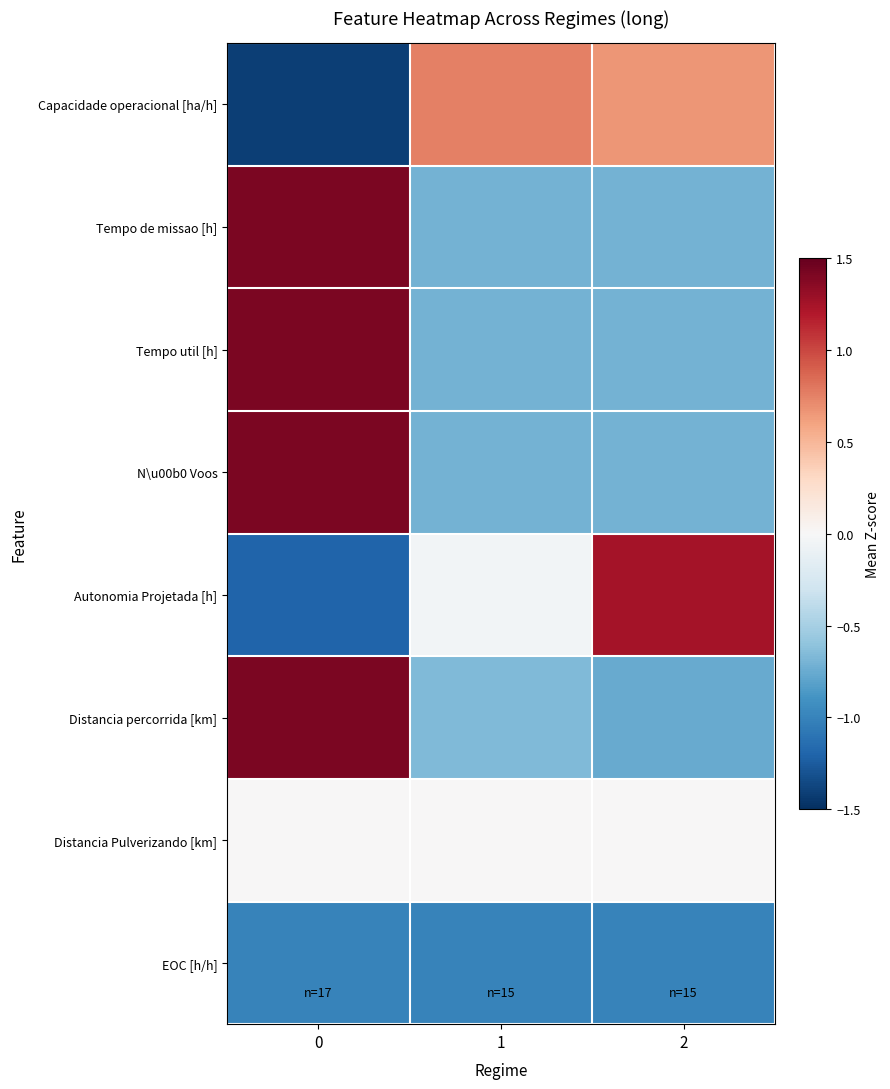

Which series changed the most between 0 and 2?

Autonomia Projetada [h]